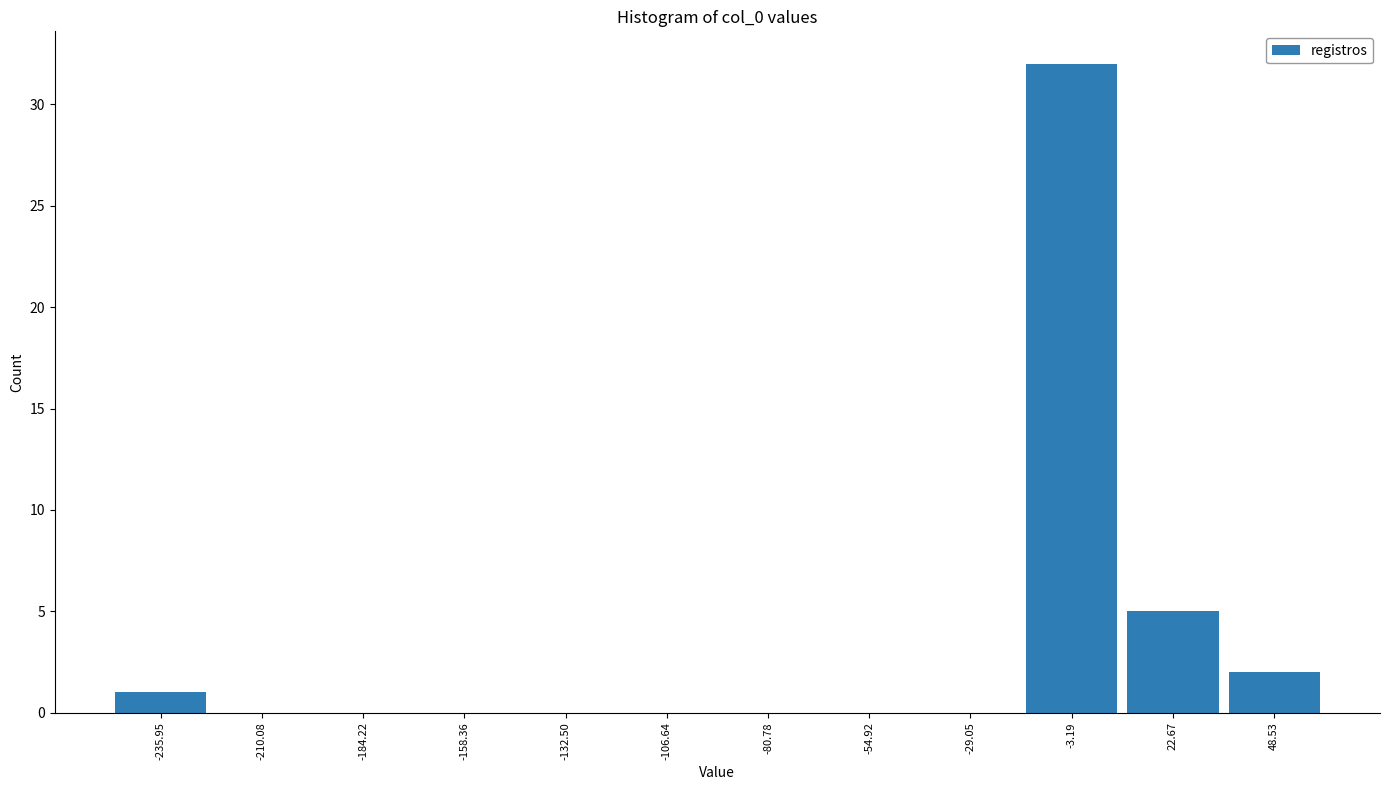

Over which range of the x-axis is the bar tallest?

-15 to 10